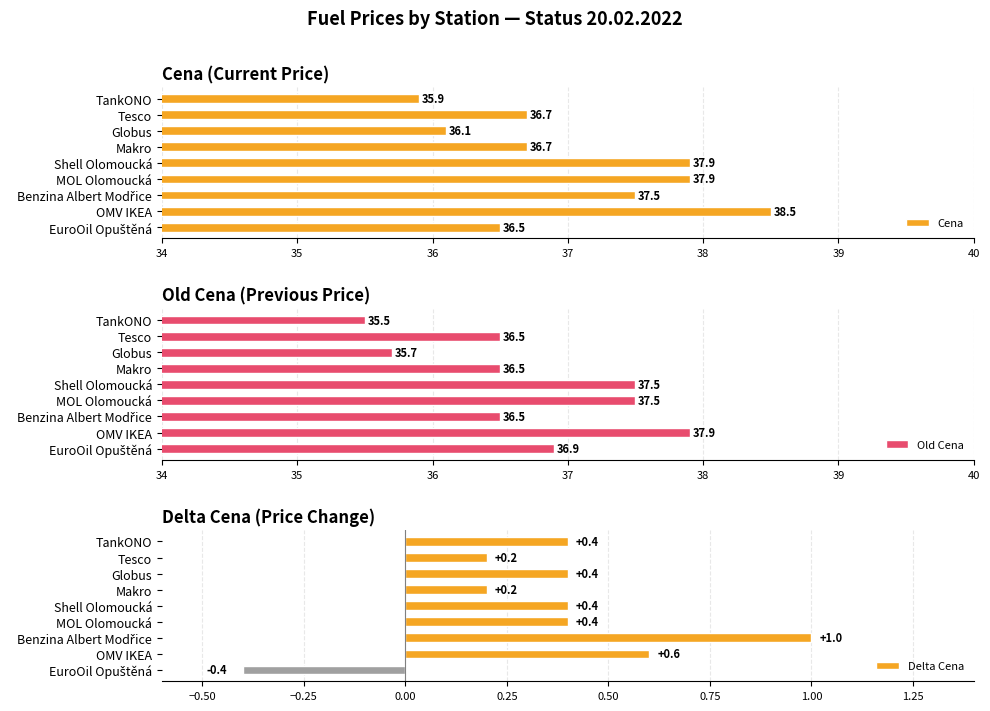

What is the maximum value shown in the chart?

38.5